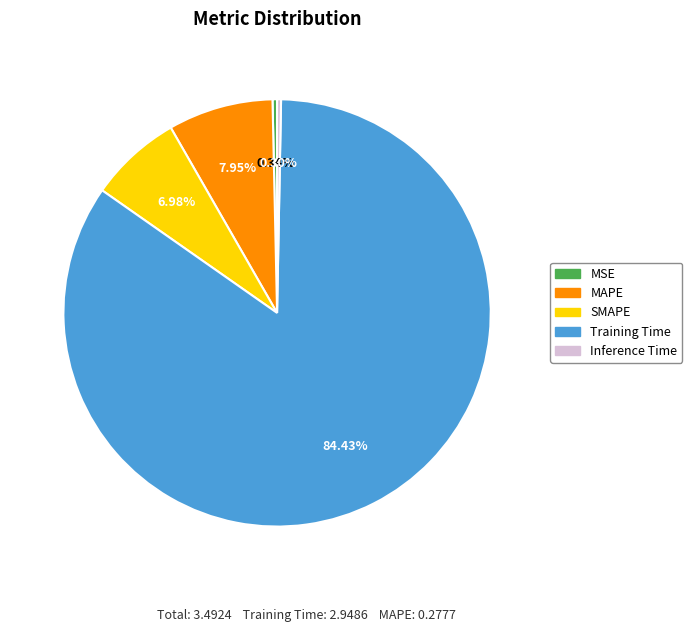

Which slice is the largest?

Training Time